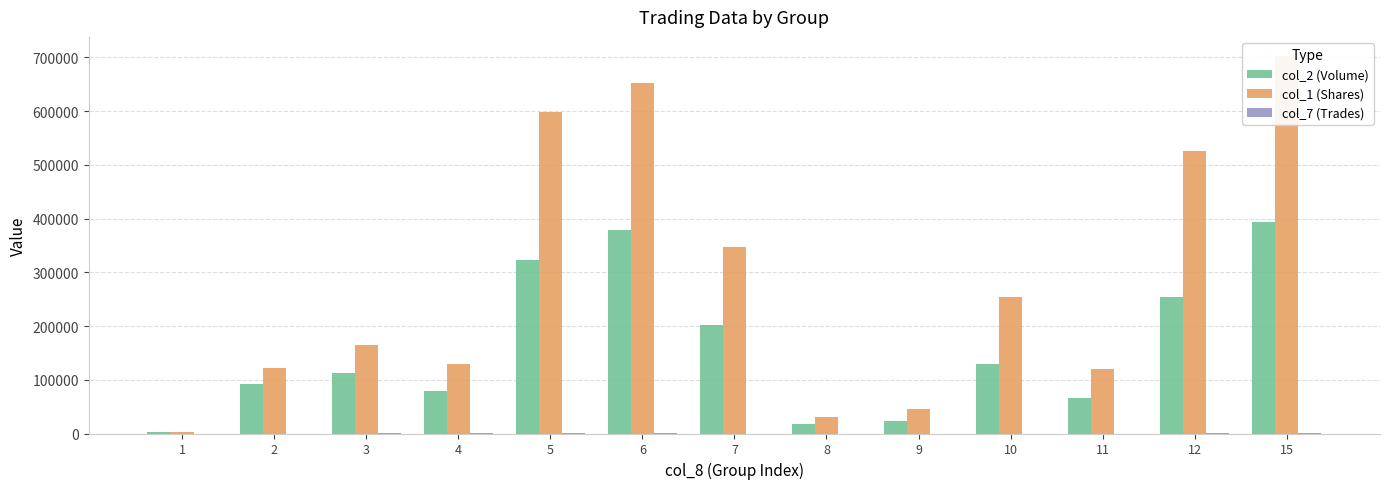

How many data points does each series have?

13